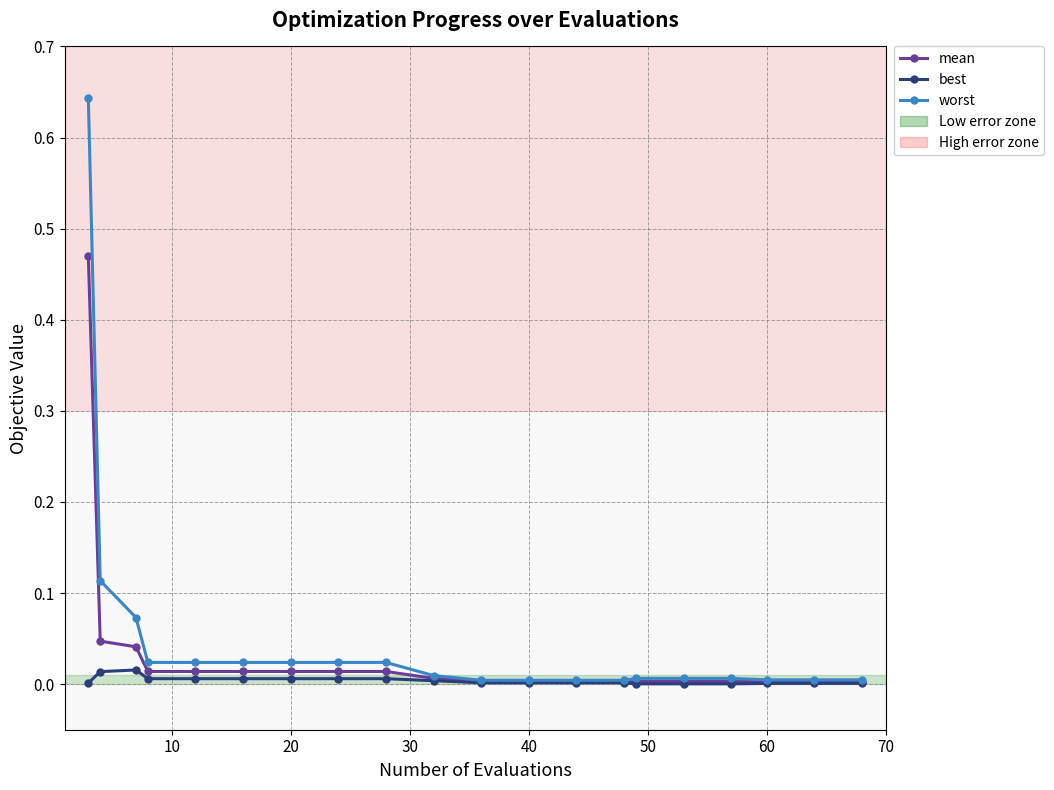

Rank the series by their maximum value, from lowest to highest.

best, mean, worst